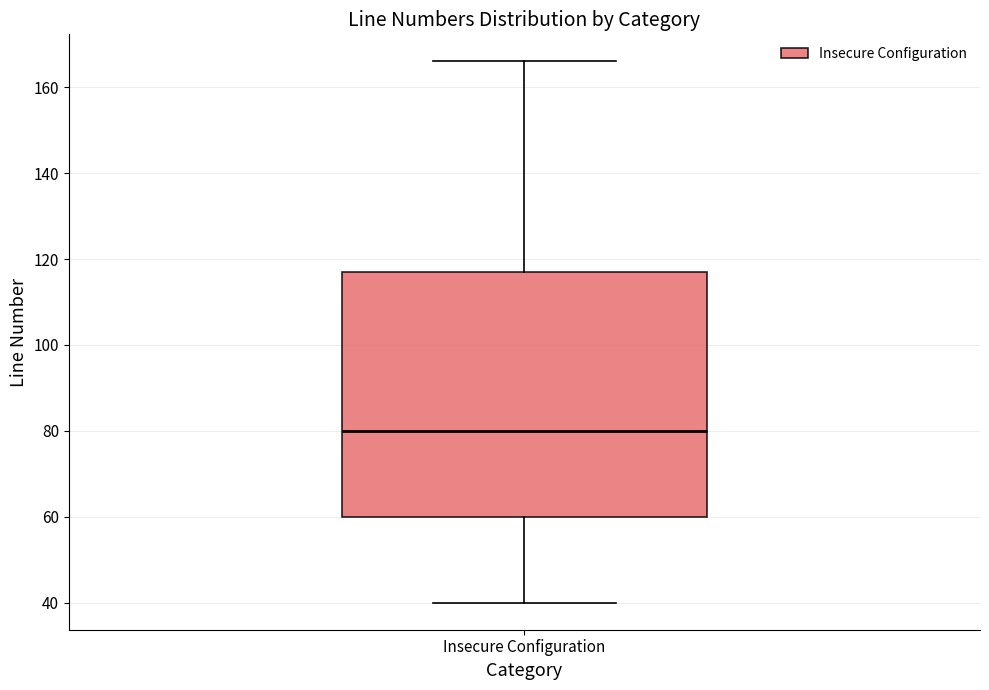

Where does the median line of the box for Insecure Configuration sit on the y-axis? The values are not printed on the chart, so give them approximately, as read against the axis.

80